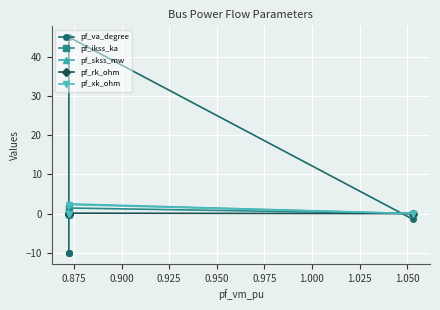

In pf_va_degree, how many points are higher than both neighbors (excluding endpoints)?

1